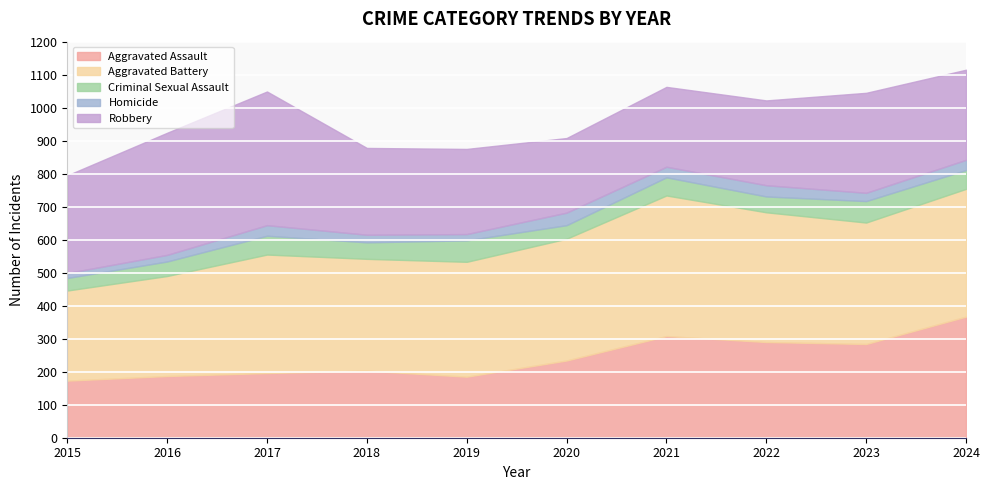

Is it true that Aggravated Battery equals 426 at 2021?

True